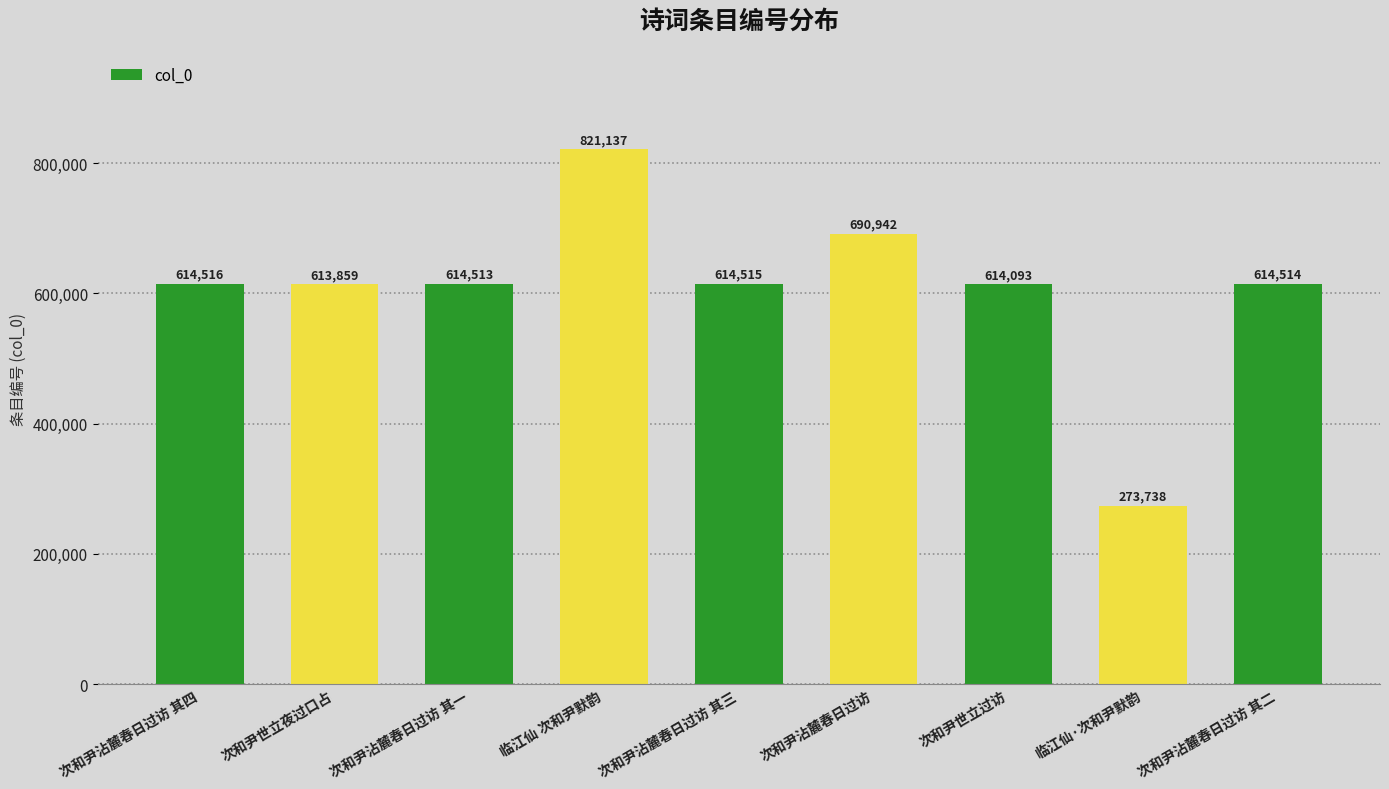

The value at 次和尹沾麓春日过访 其四 is 932863. True or false?

False